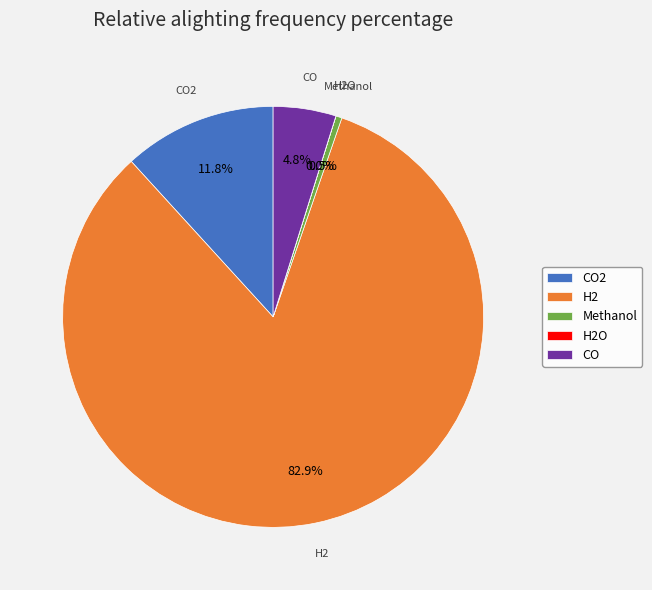

What percentage is the H2 slice, to the nearest percent?

83%